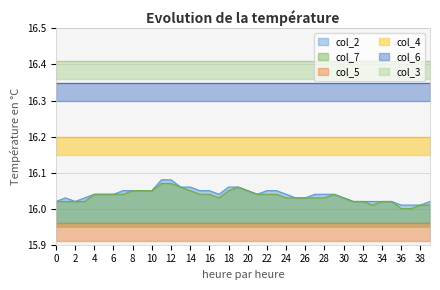

At which category is the sum across all series the highest?

11